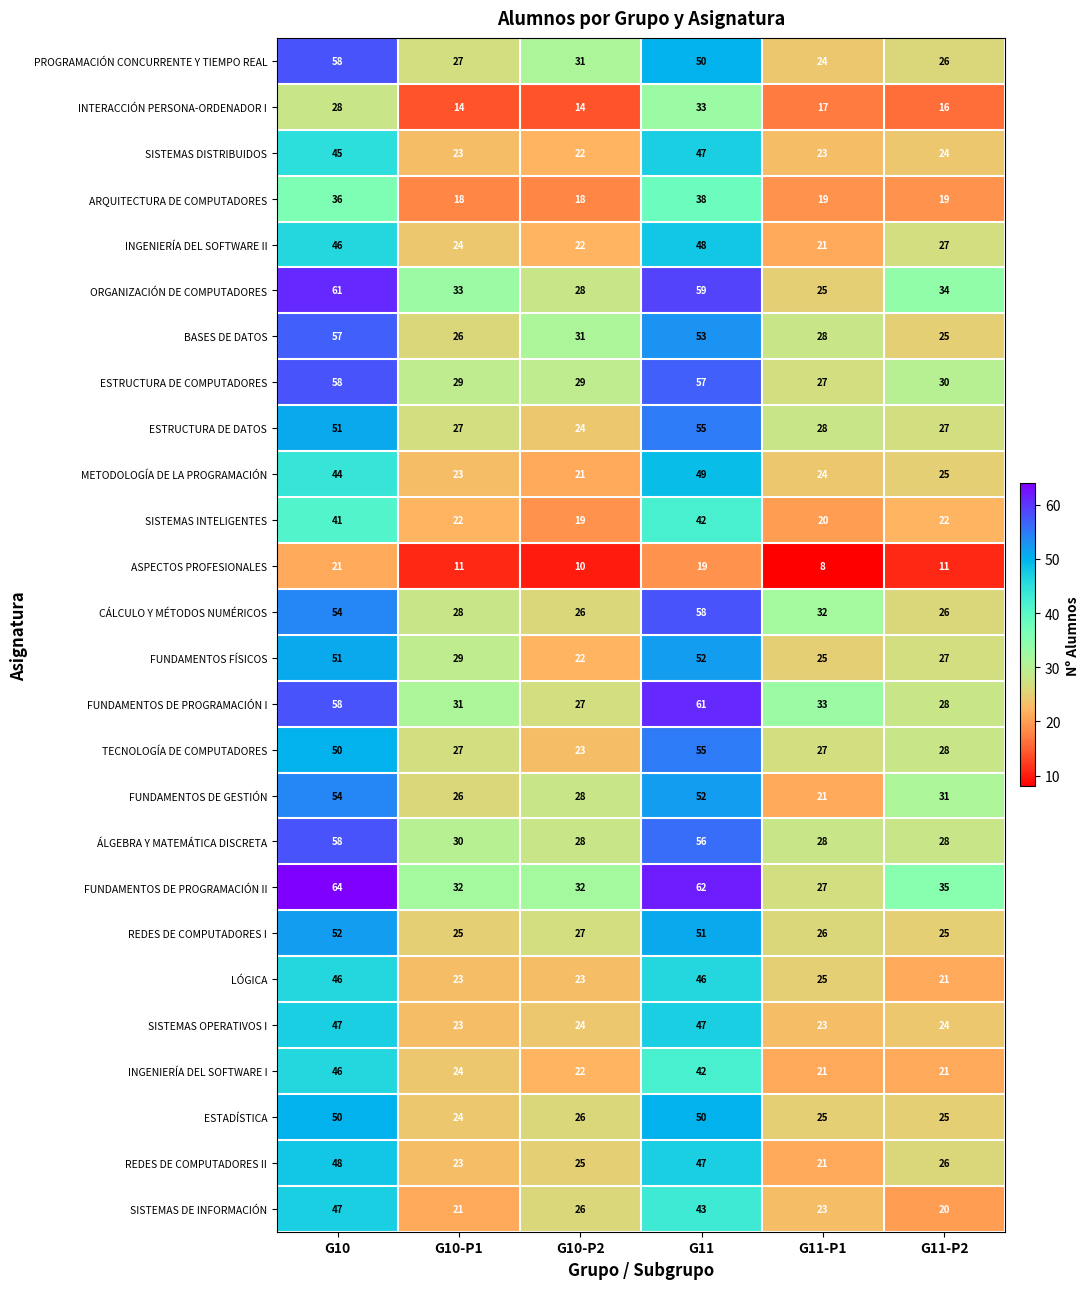

Which series has the largest range (max minus min)?

FUNDAMENTOS DE PROGRAMACIÓN II